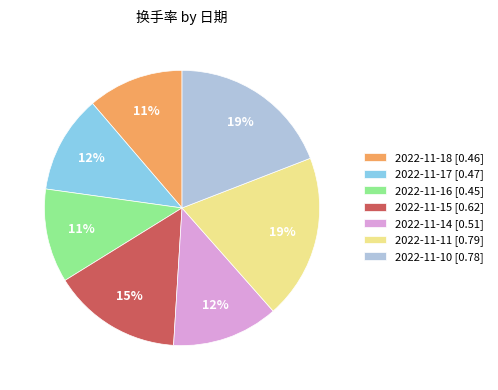

To the nearest percent, what is the difference between the 2022-11-11 and 2022-11-14 slice percentages?

7%